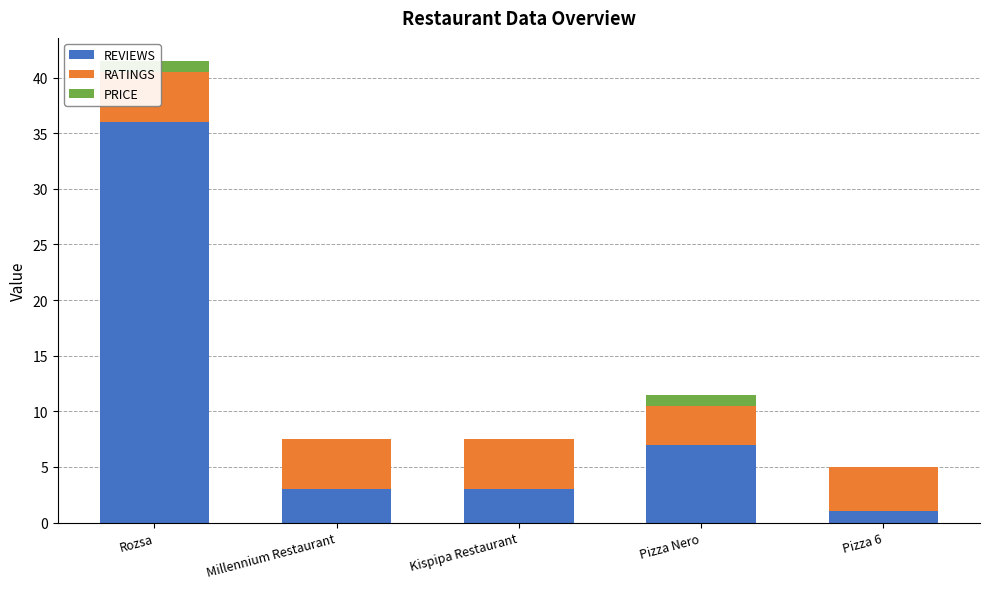

True or false: PRICE has a value of 0.4 at Pizza 6.

False